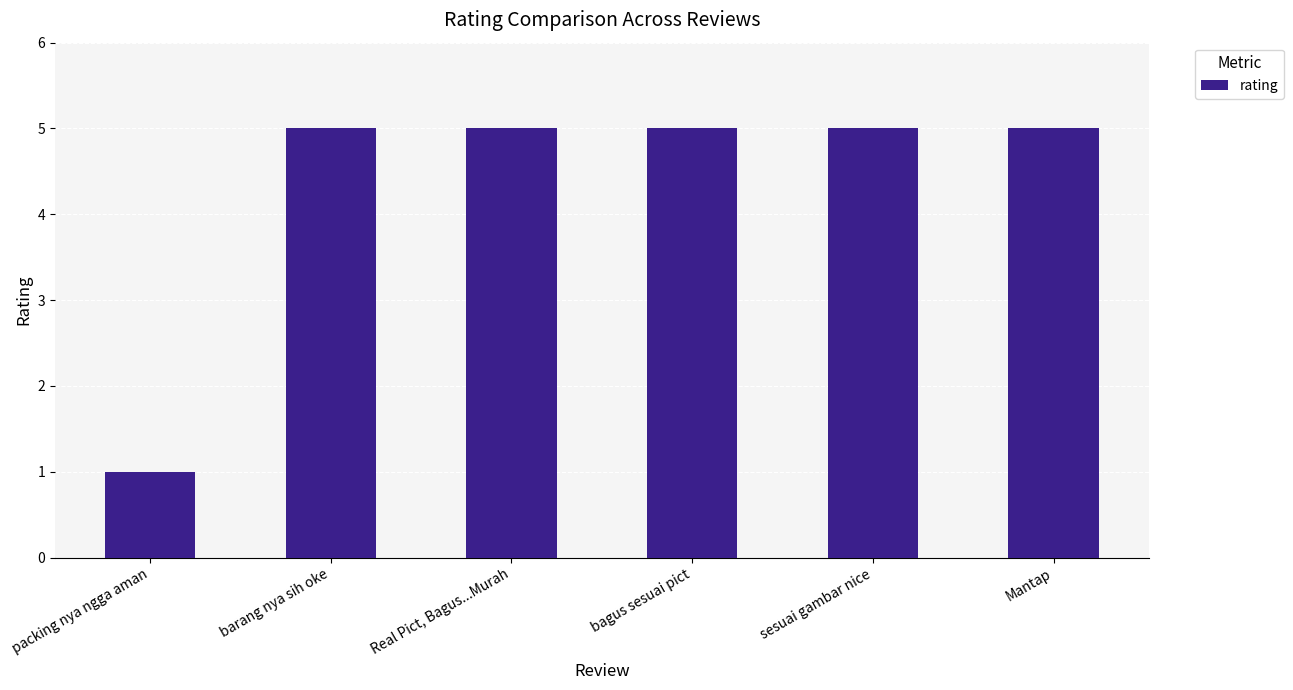

Reading left to right, extract all data points from this chart.

1	5	5	5	5	5